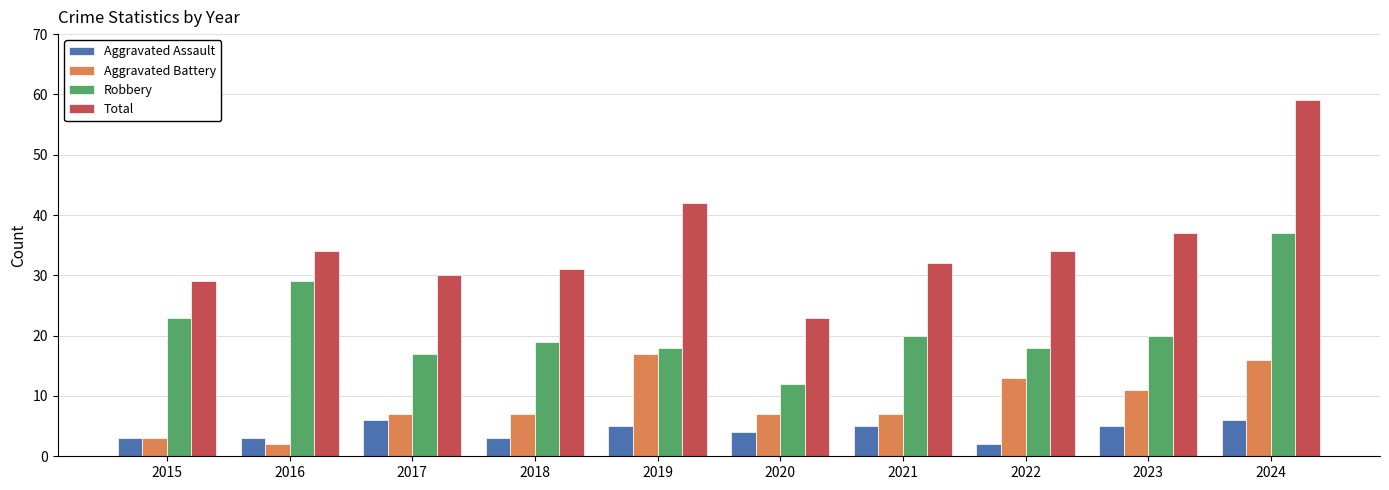

What is the average value of the Aggravated Assault series?

4